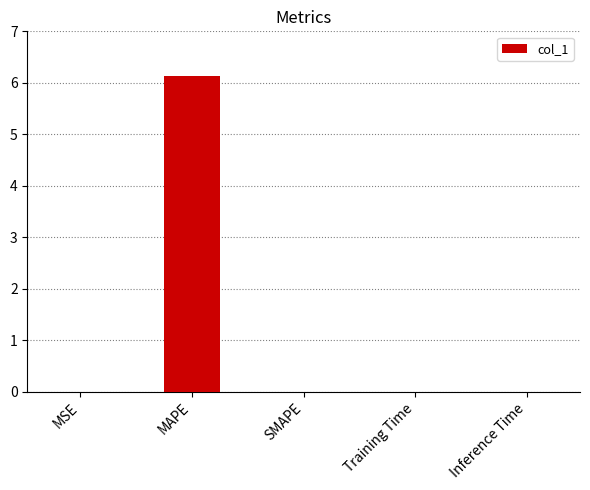

What is the sum of all values?

6.1